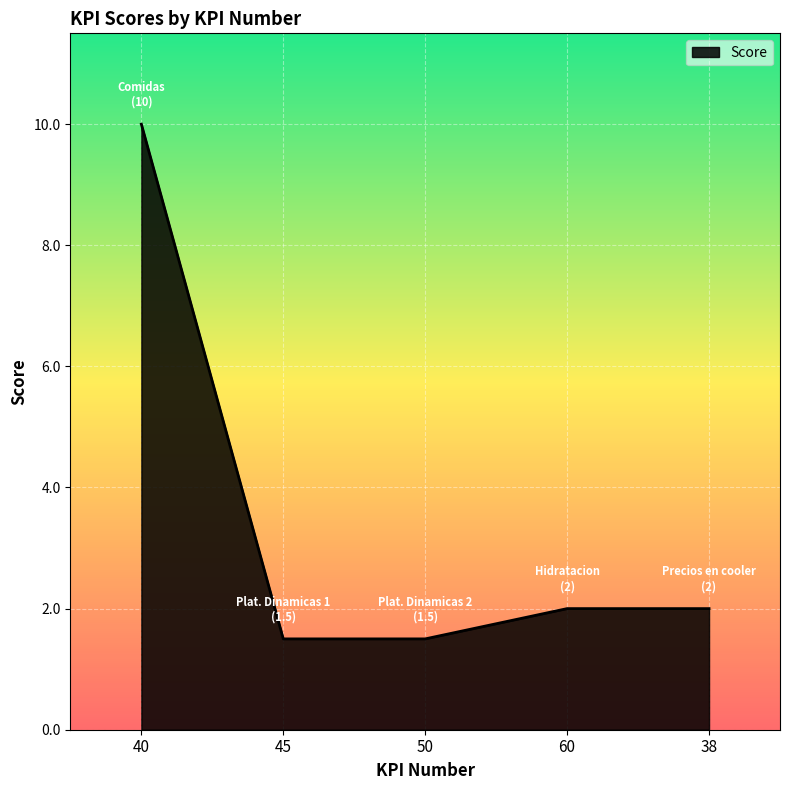

Reading left to right, transcribe all the data shown in this chart.

40=10.0	45=1.5	50=1.5	60=2.0	38=2.0